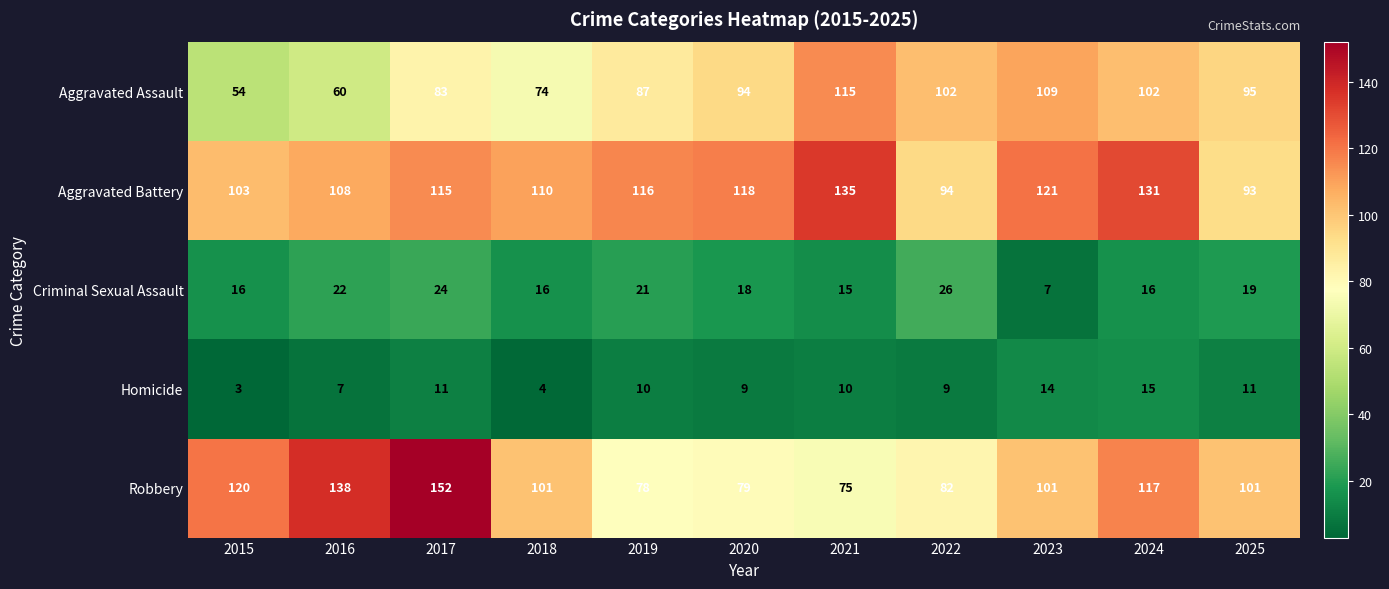

At how many categories does at least one series exceed 38?

11